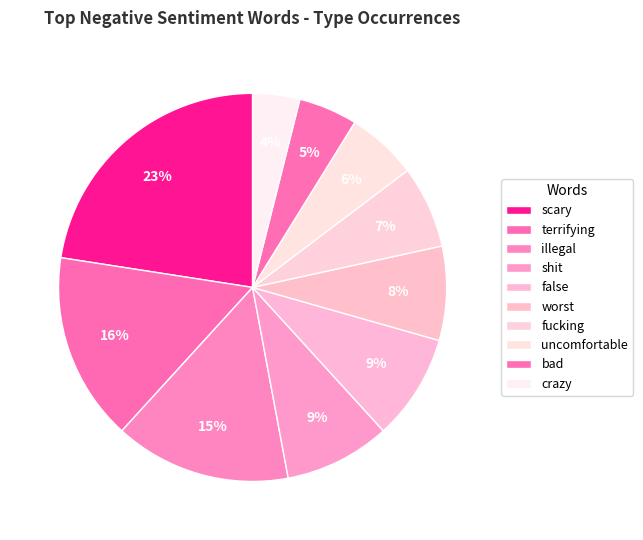

How many slices are in this pie chart?

10